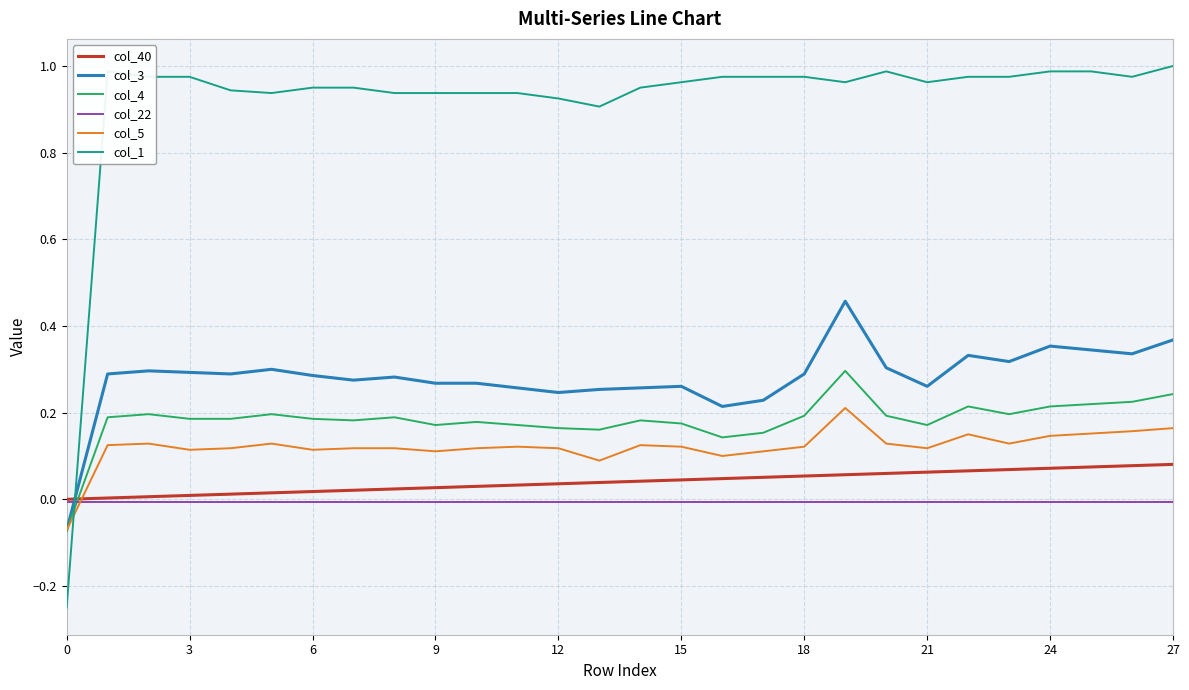

True or false: col_4 and col_40 intersect in this chart.

True